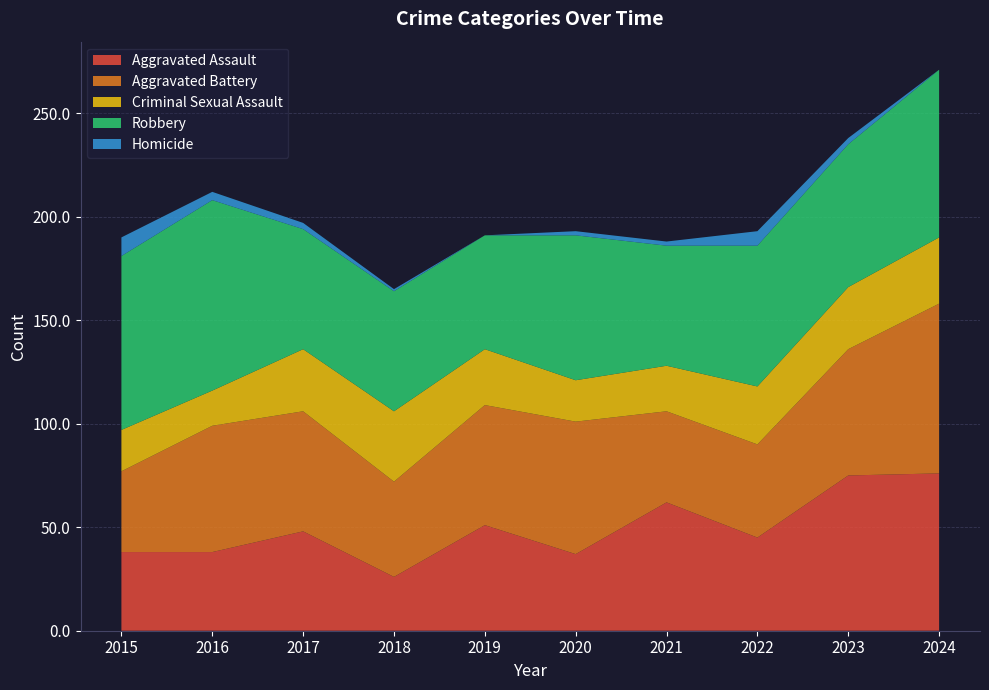

Reading left to right, what are all the values shown in this chart?

Aggravated Assault: 38	38	48	26	51	37	62	45	75	76
Aggravated Battery: 39	61	58	46	58	64	44	45	61	82
Criminal Sexual Assault: 20	17	30	34	27	20	22	28	30	32
Robbery: 84	92	58	58	55	70	58	68	69	81
Homicide: 9	4	3	1	0	2	2	7	3	0